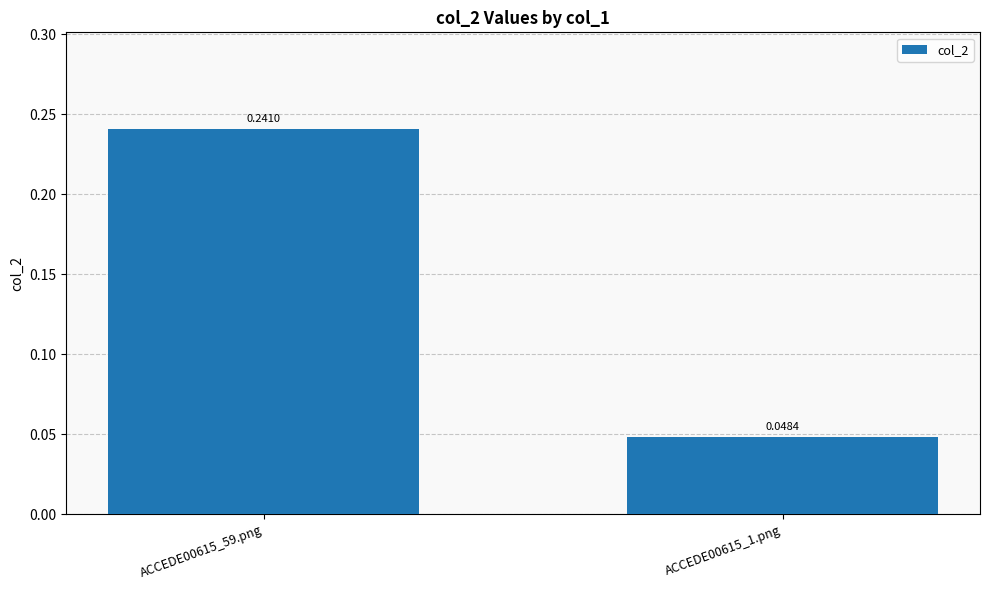

Which has a higher value, ACCEDE00615_59.png or ACCEDE00615_1.png?

ACCEDE00615_59.png